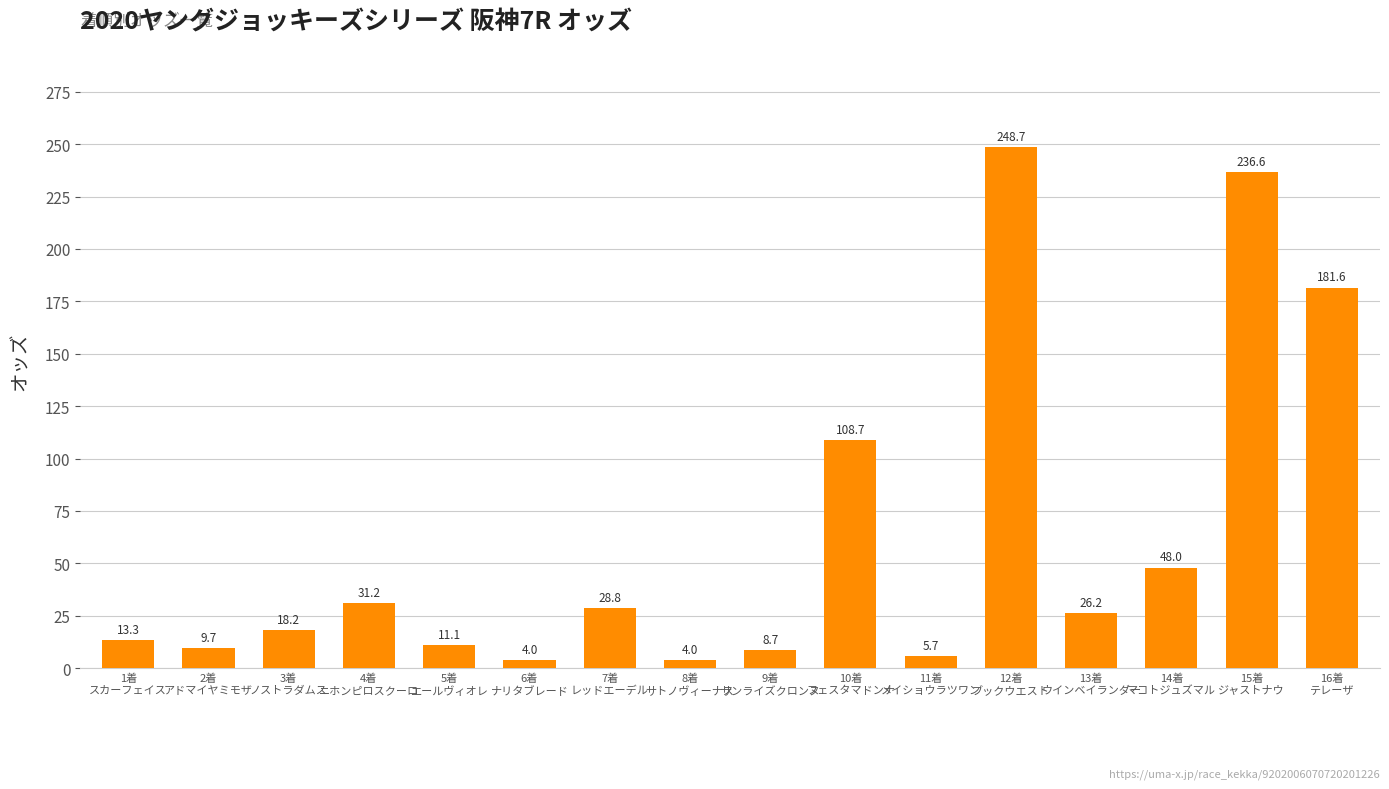

Which category has the highest value across all series?

12着
ブックウエスト